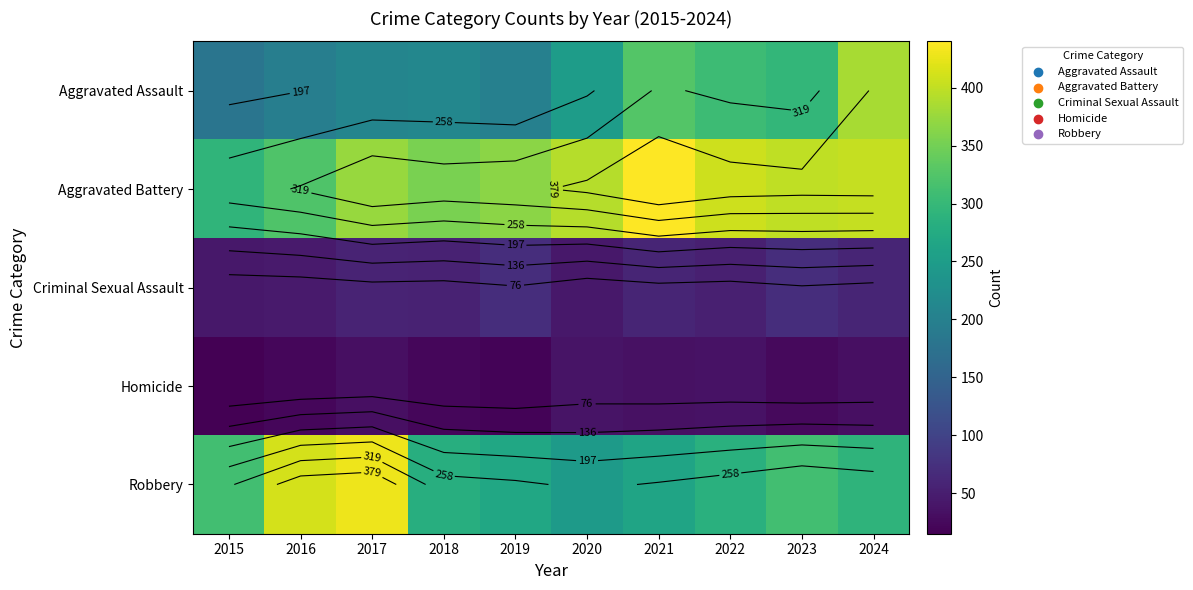

How many data points in Robbery are less than 292?

5